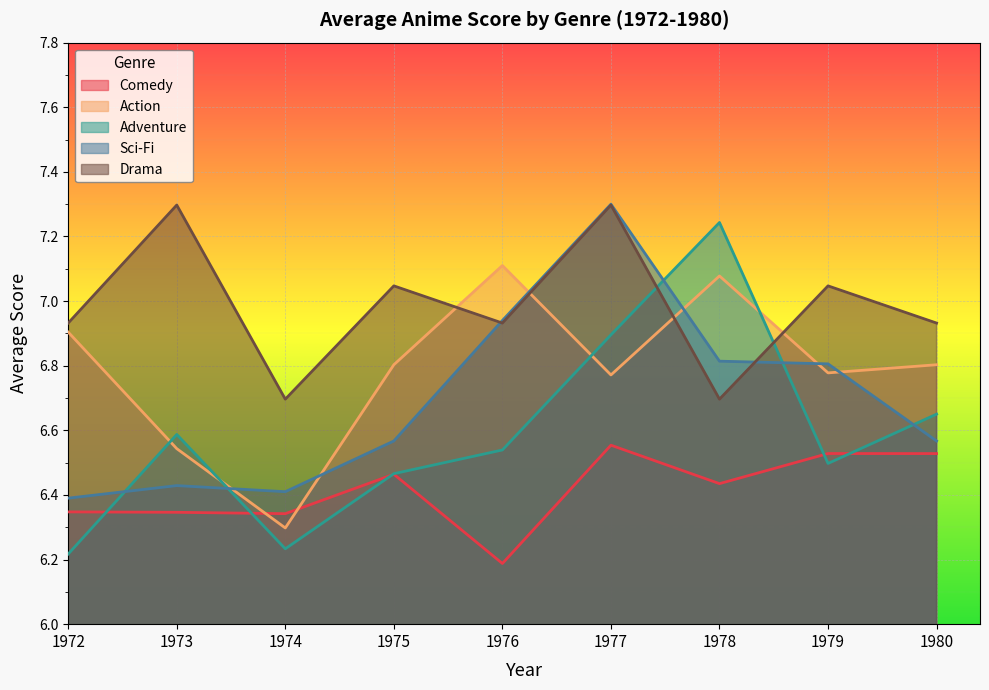

Reading left to right, list all the values displayed in this chart.

Comedy: 6.3	6.3	6.3	6.5	6.2	6.6	6.4	6.5	6.5
Action: 6.9	6.5	6.3	6.8	7.1	6.8	7.1	6.8	6.8
Adventure: 6.2	6.6	6.2	6.5	6.5	6.9	7.2	6.5	6.7
Sci-Fi: 6.4	6.4	6.4	6.6	6.9	7.3	6.8	6.8	6.6
Drama: 6.9	7.3	6.7	7.0	6.9	7.3	6.7	7.0	6.9